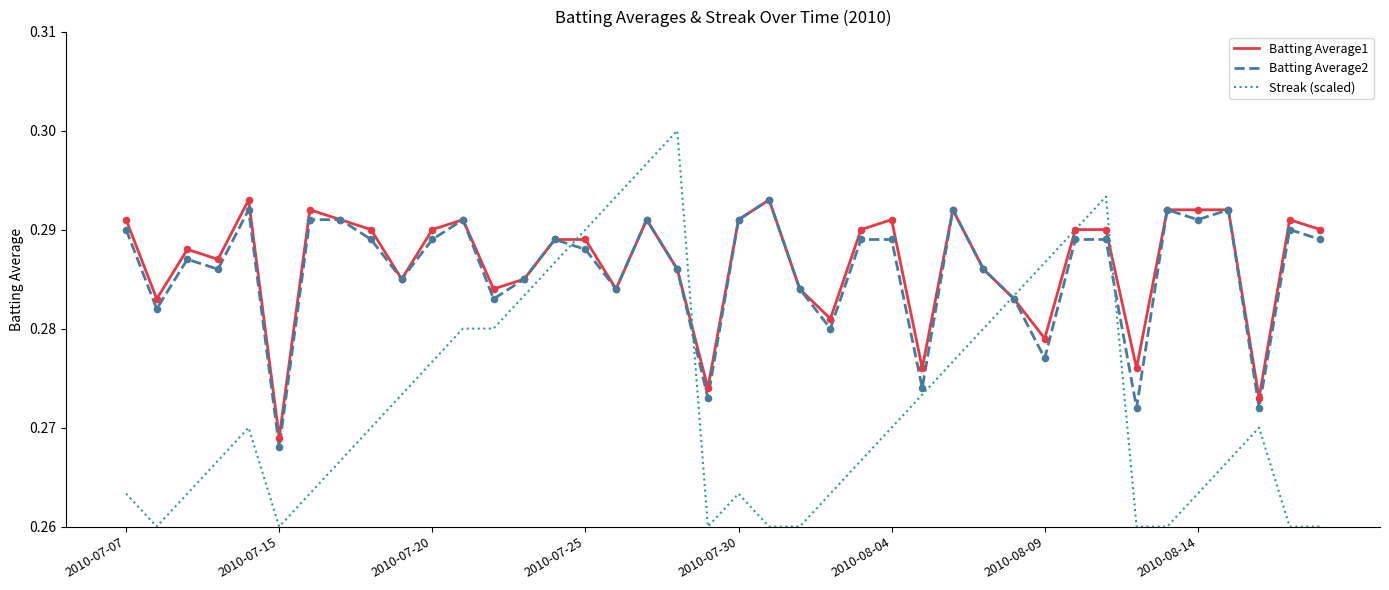

Which series has the widest spread of values?

Streak (scaled)